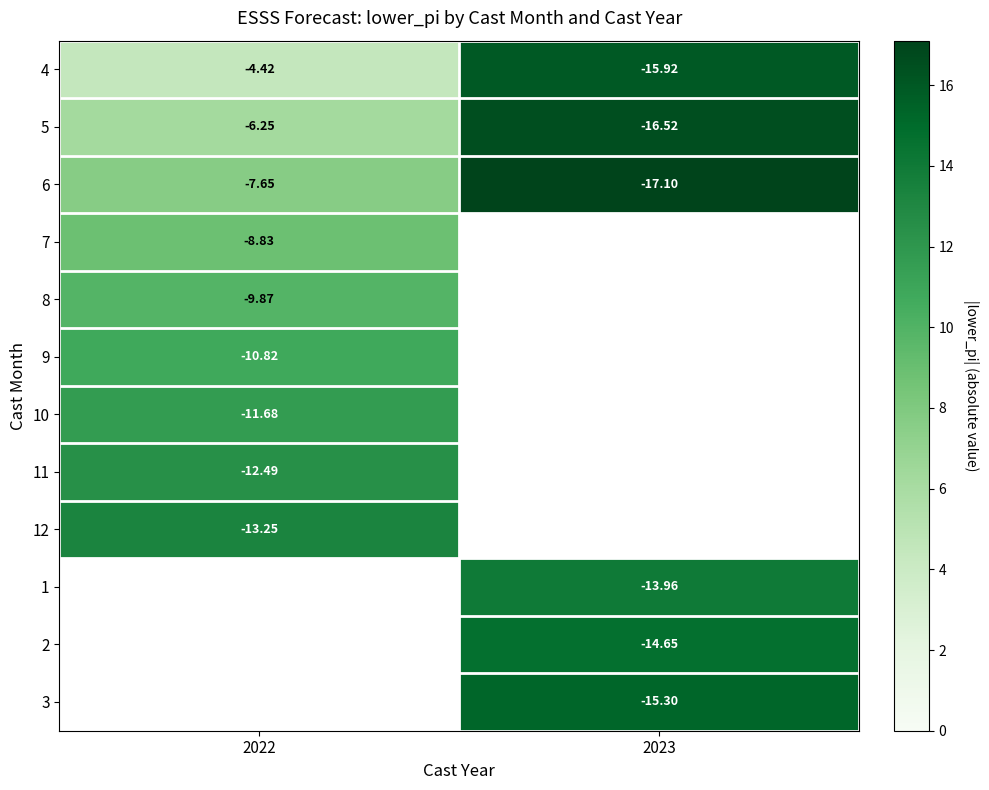

Where is 8 nearest to the value 9?

2022